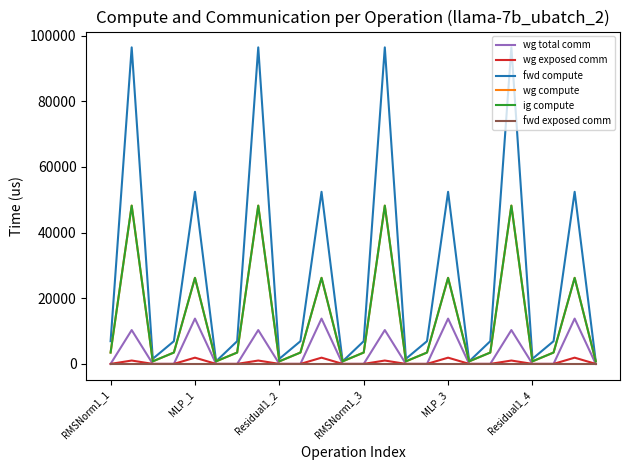

Where is wg exposed comm nearest to the value 948?

13